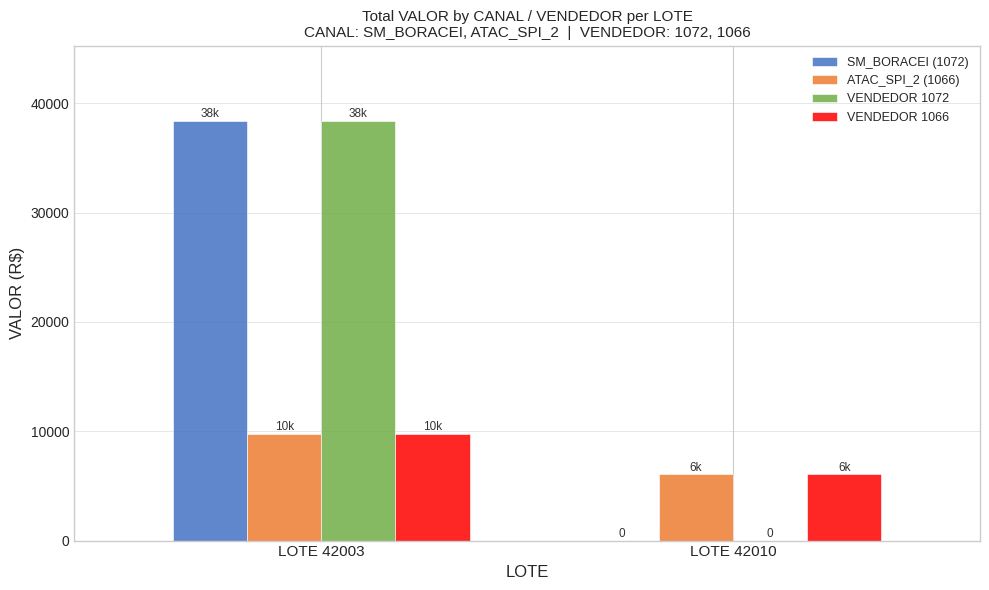

What is the sum of all VENDEDOR 1066 values?

15789.0